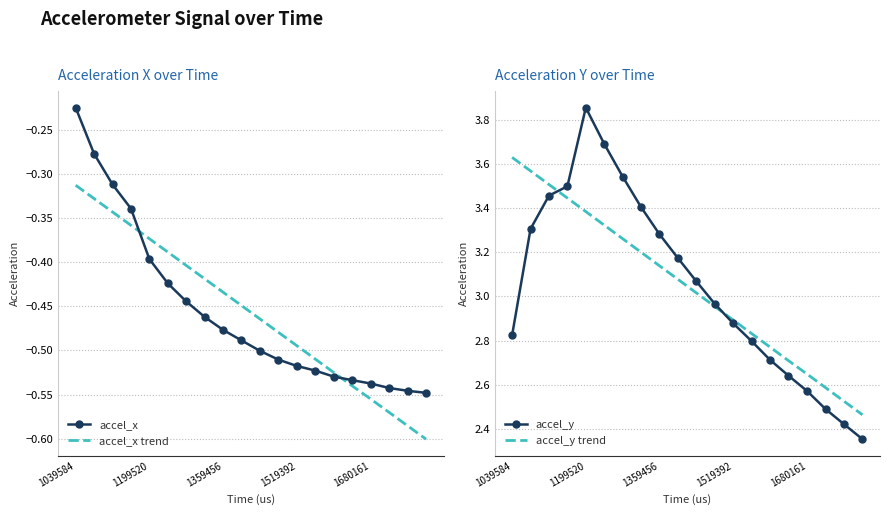

After their last crossing, which series has the higher values: accel_x trend or accel_x?

accel_x